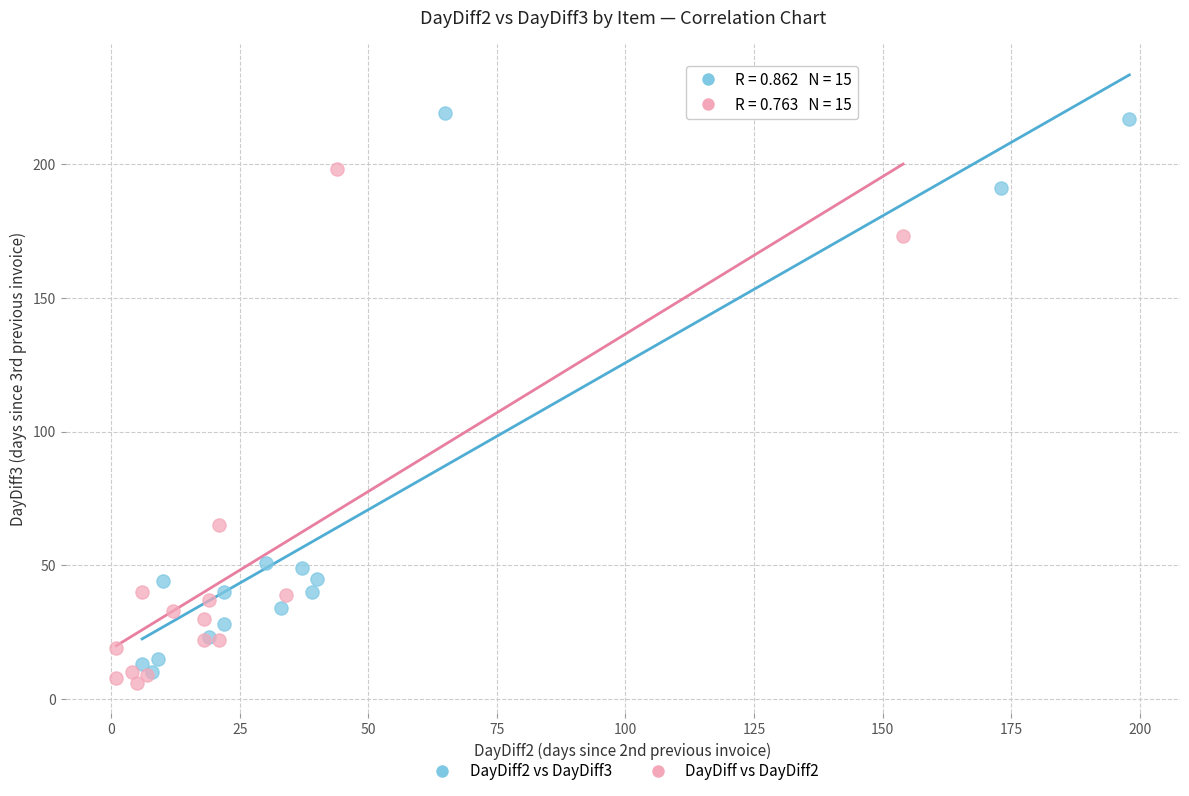

Which series reaches the maximum Y coordinate?

DayDiff2 vs DayDiff3